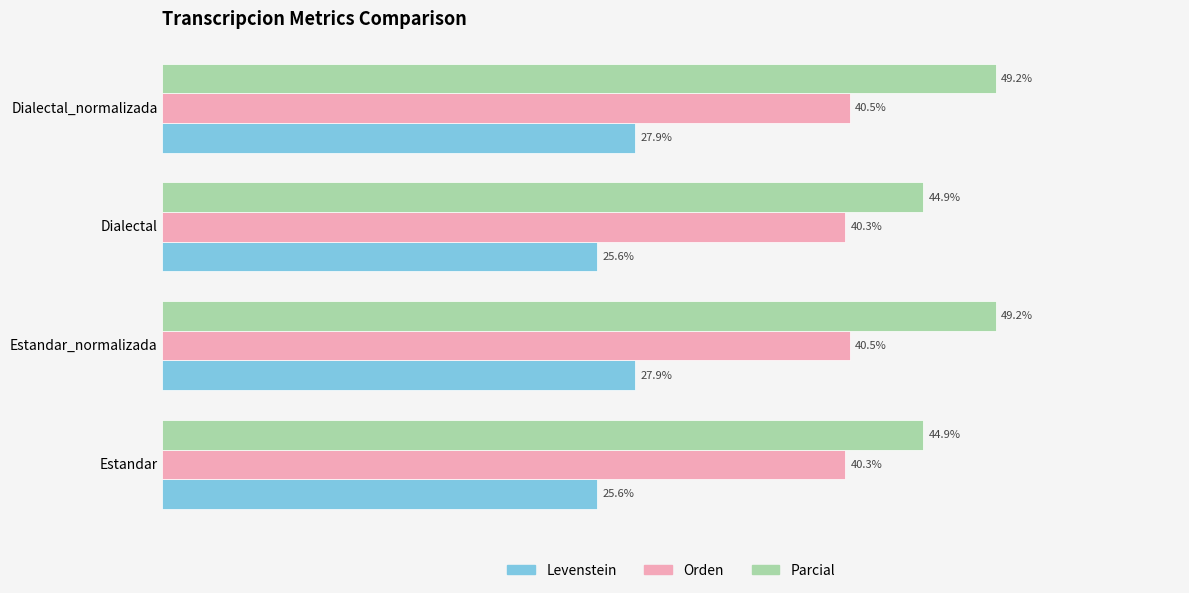

Is the value of Levenstein at Estandar_normalizada greater than the value of Orden at Estandar?

No